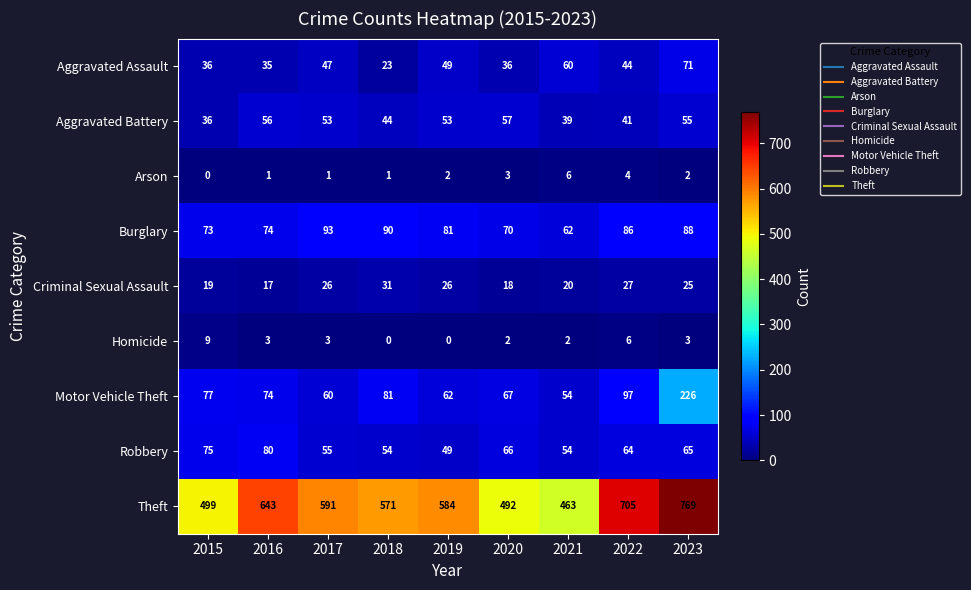

Rank the series at 2023 from lowest to highest value.

Arson, Homicide, Criminal Sexual Assault, Aggravated Battery, Robbery, Aggravated Assault, Burglary, Motor Vehicle Theft, Theft